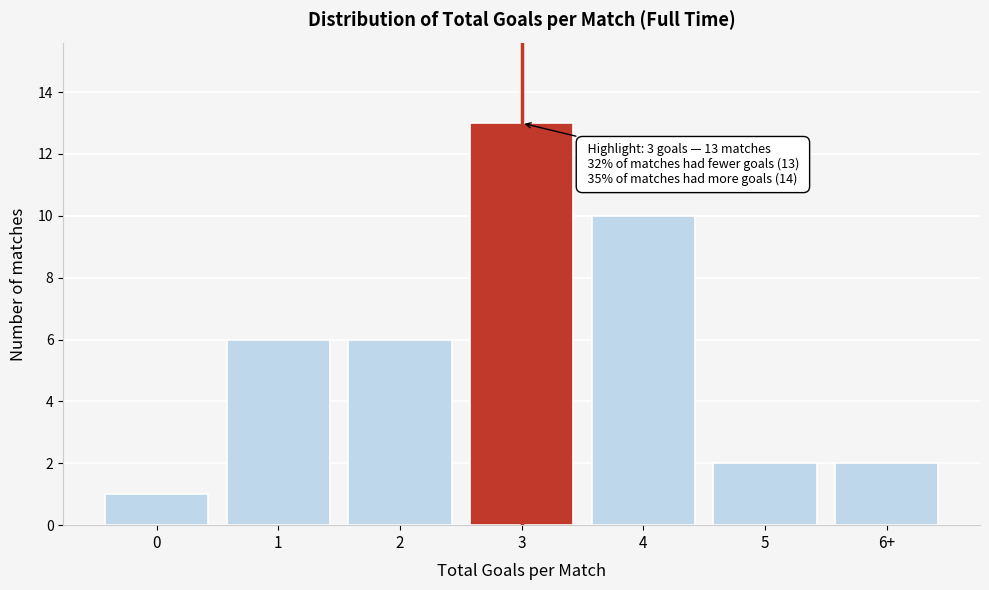

Reading right to left, transcribe all the data shown in this chart.

6+=2	5=2	4=10	3=13	2=6	1=6	0=1